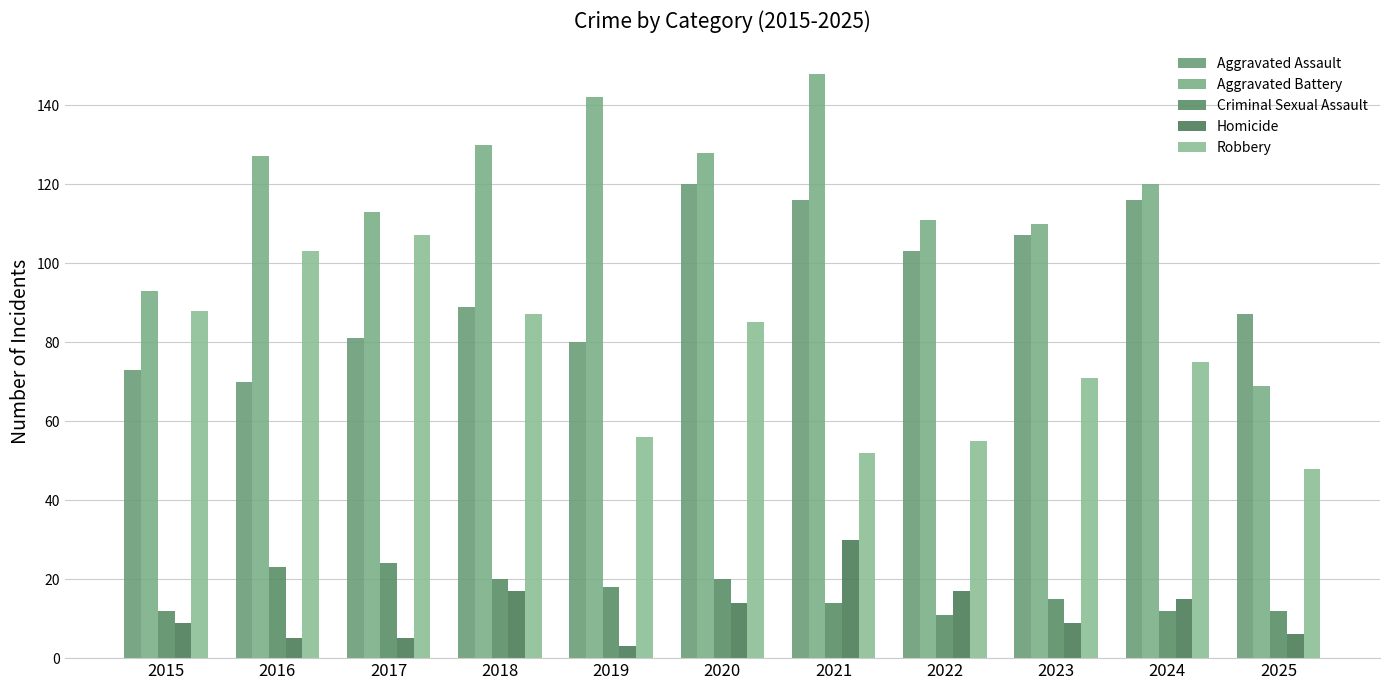

What is the spread (max minus min) of values at 2017?

108